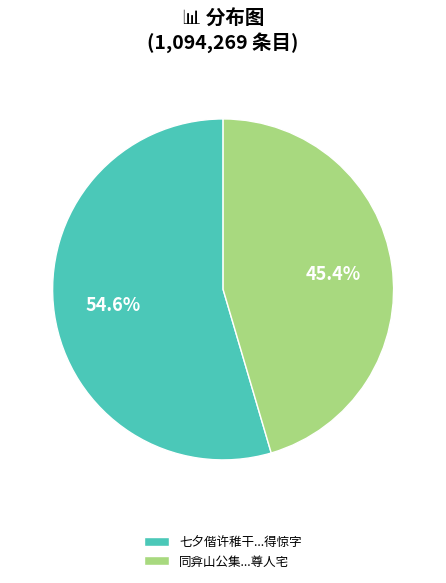

Which has a higher value, 七夕偕许稚干...得惊字 or 同弇山公集...尊人宅?

七夕偕许稚干...得惊字